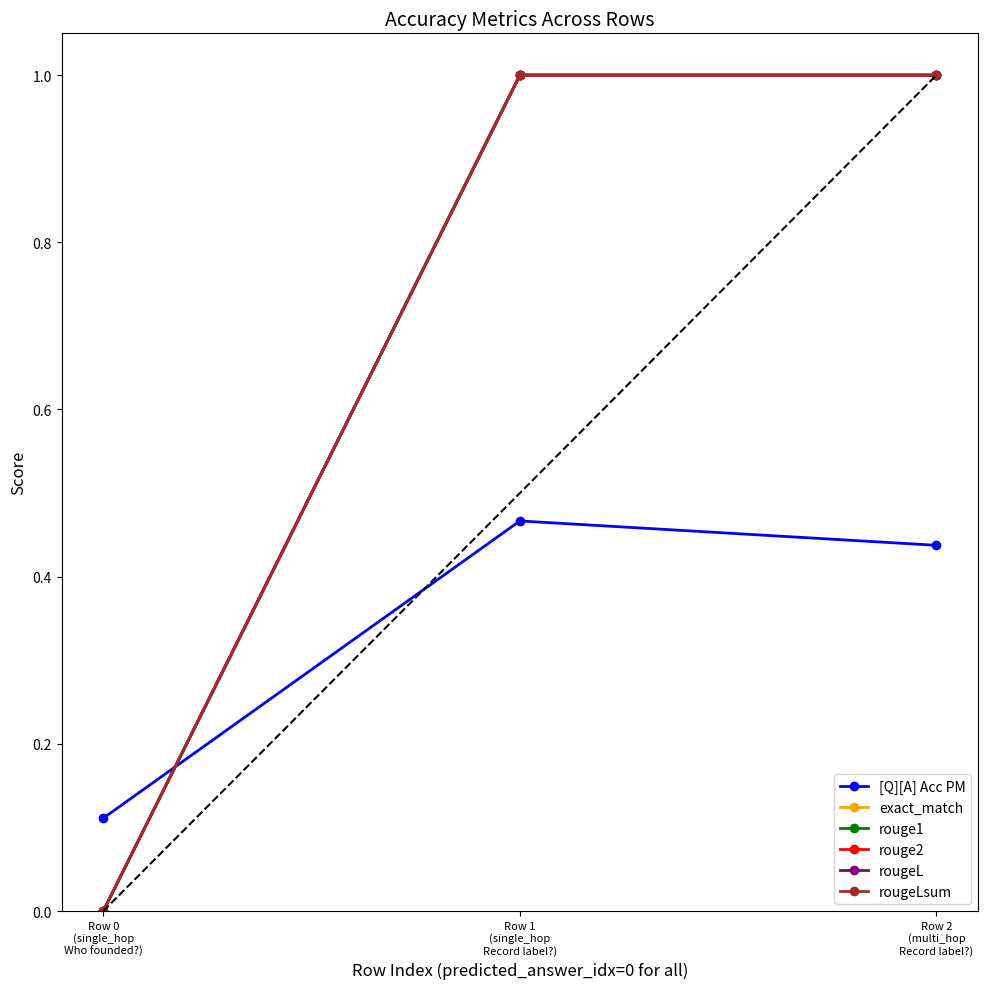

Between Row 0
(single_hop
Who founded?) and Row 1
(single_hop
Record label?), which series saw the biggest shift?

exact_match